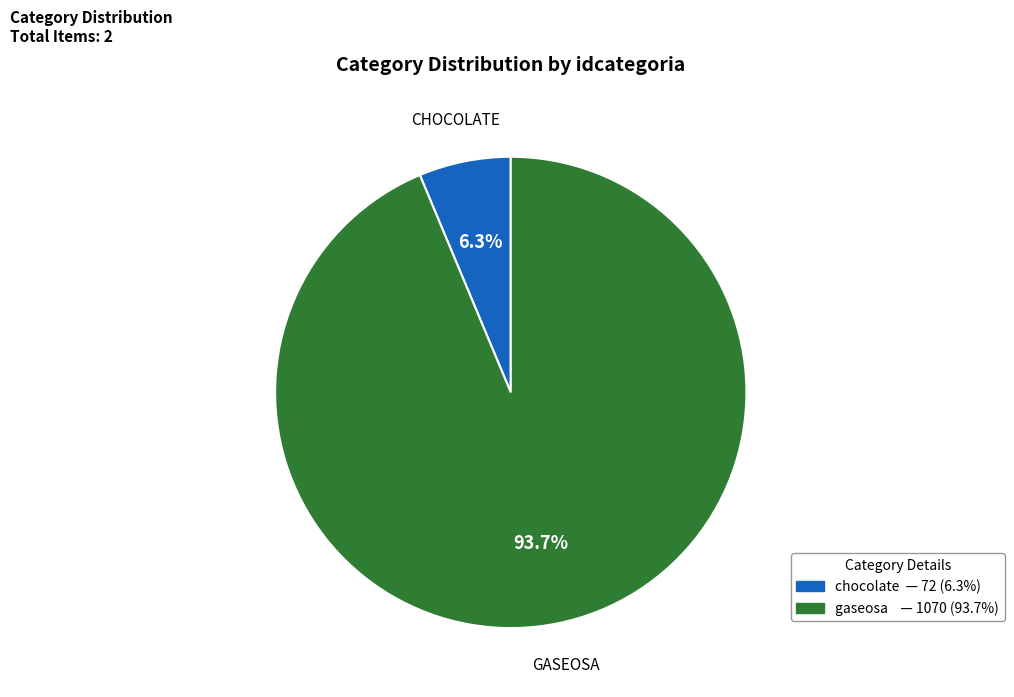

What percentage is the chocolate slice, to the nearest percent?

6%